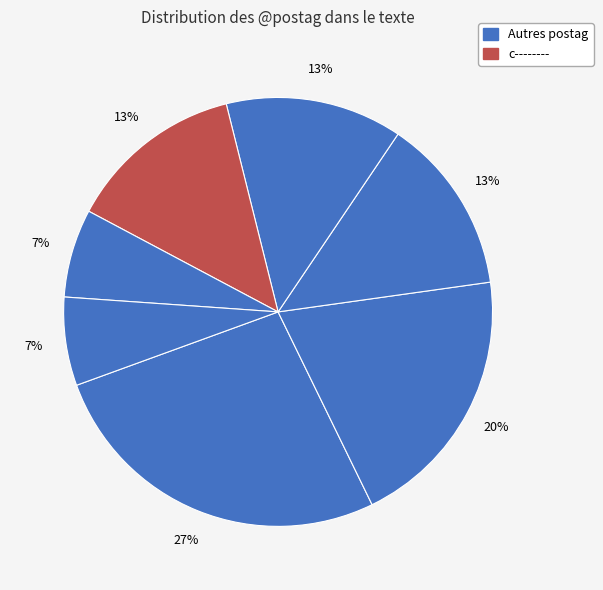

Rank the categories by value from lowest to highest.

l-p---mn-, r--------, n-p---mn-, v3piie---, c--------, d--------, u--------